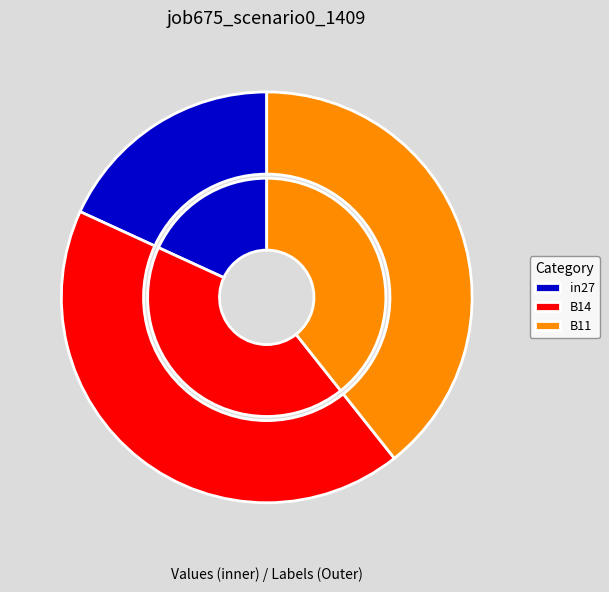

How much of the chart is everything except in27?

81.9%